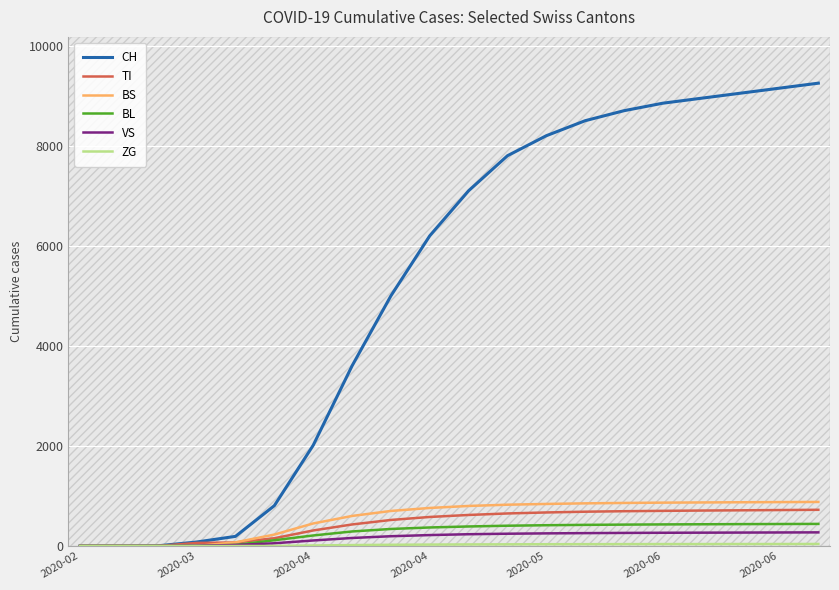

How many series are shown in this chart?

6